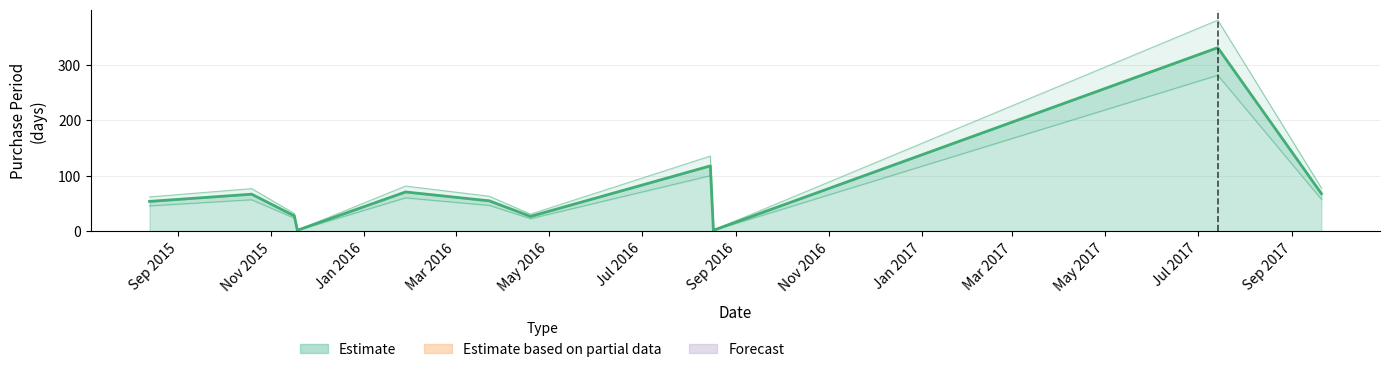

Which label corresponds to the largest value in the chart?

2017-07-14